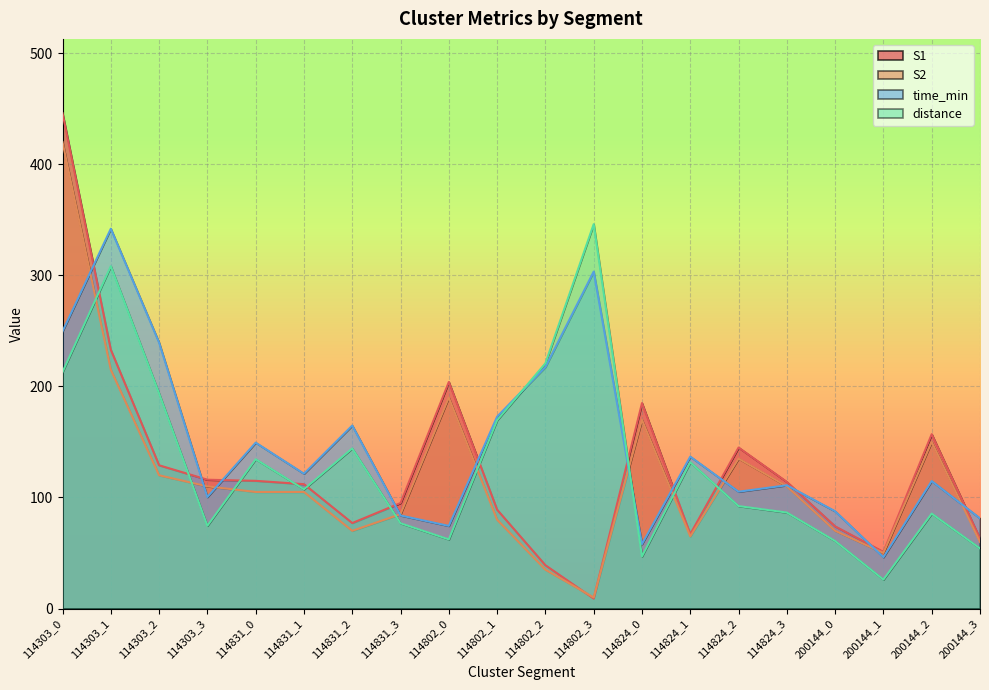

The value of time_min at 200144_0 is 142.1. True or false?

False